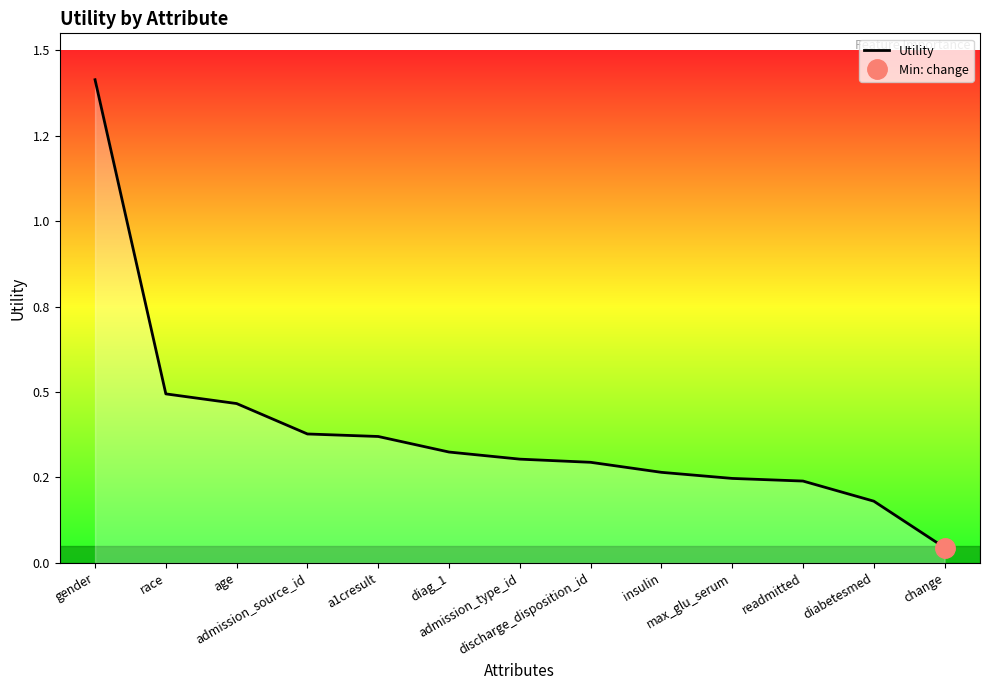

How many lines are shown in the chart?

1